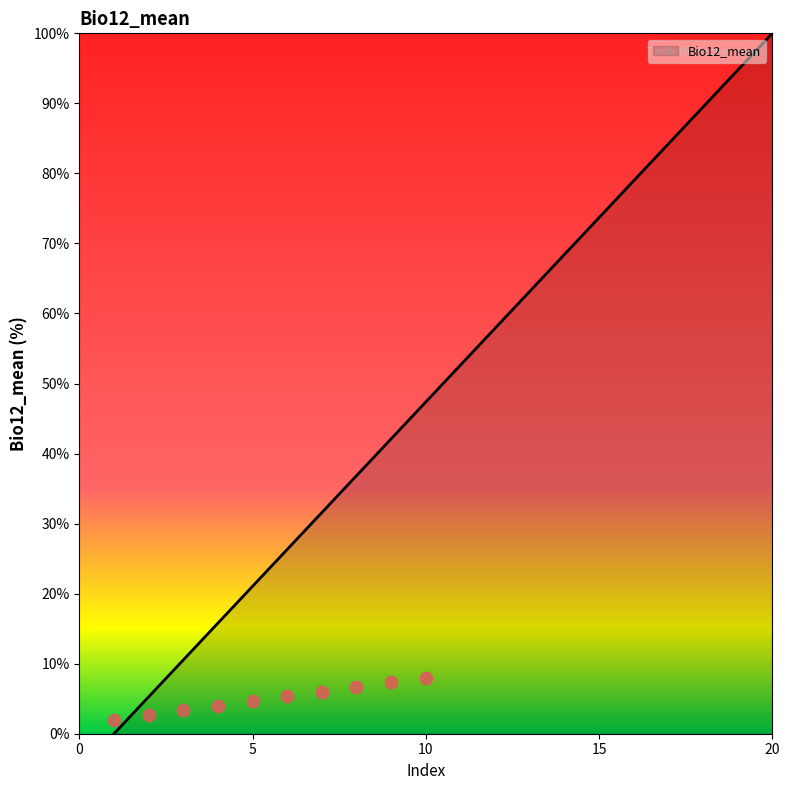

What is the change in value from 4 to 13?

+47.4